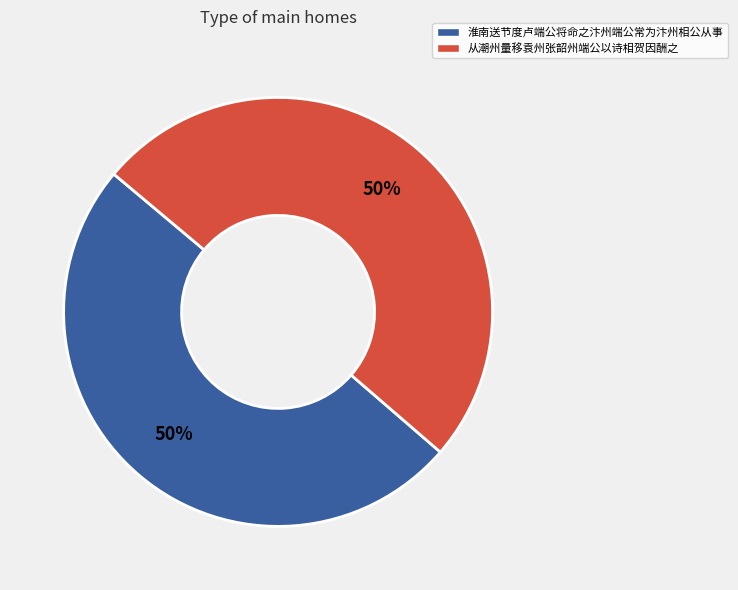

What is the ratio of the value at 从潮州量移袁州张韶州端公以诗相贺因酬之 to the value at 淮南送节度卢端公将命之汴州端公常为汴州相公从事?

1.0